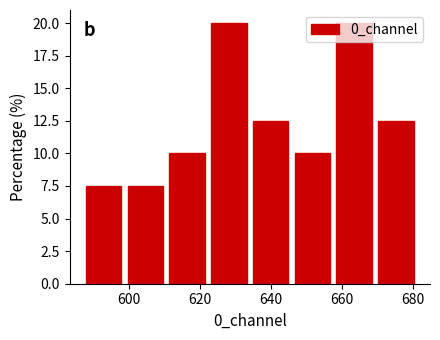

What is the height of the bar covering 670 to 682 on the x-axis? Neither the bar edges nor the heights are printed on the chart, so give them approximately, as read against the axes.

12.5